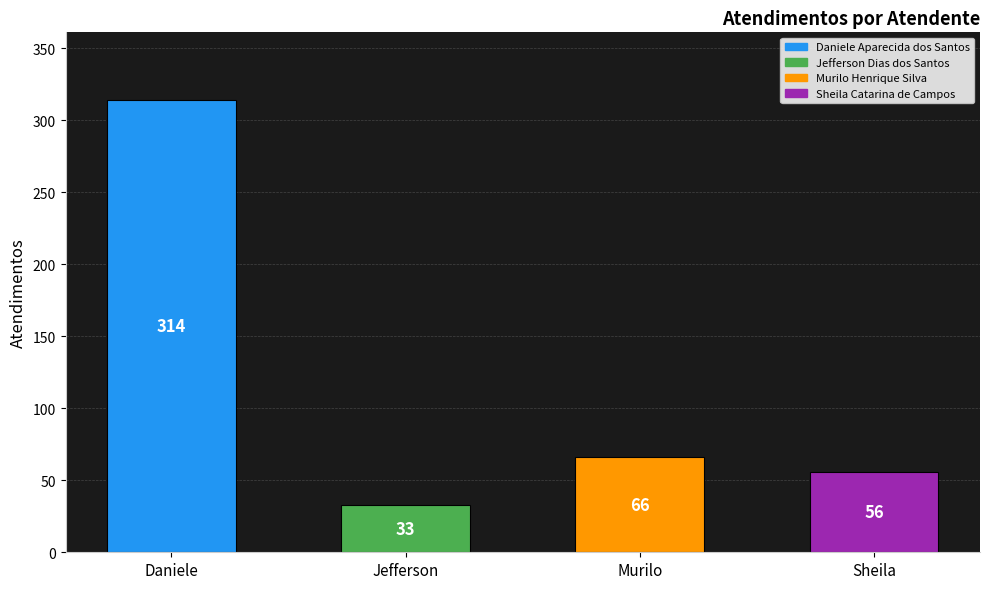

At which label does the data first exceed 66?

Daniele